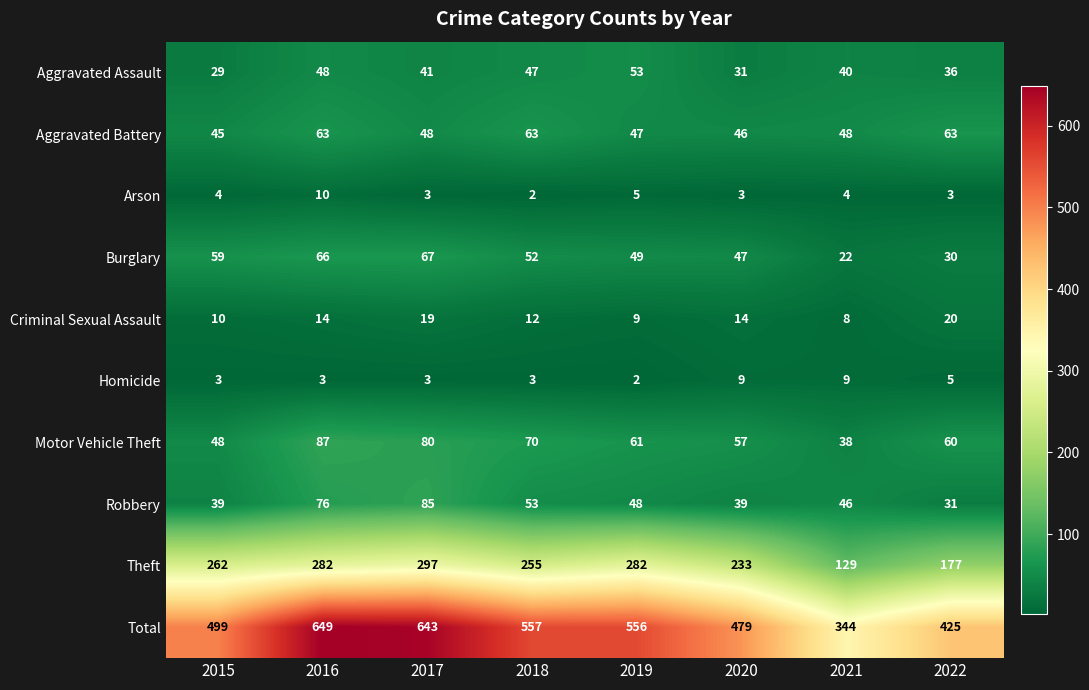

How many Homicide values are between 3 and 9?

7